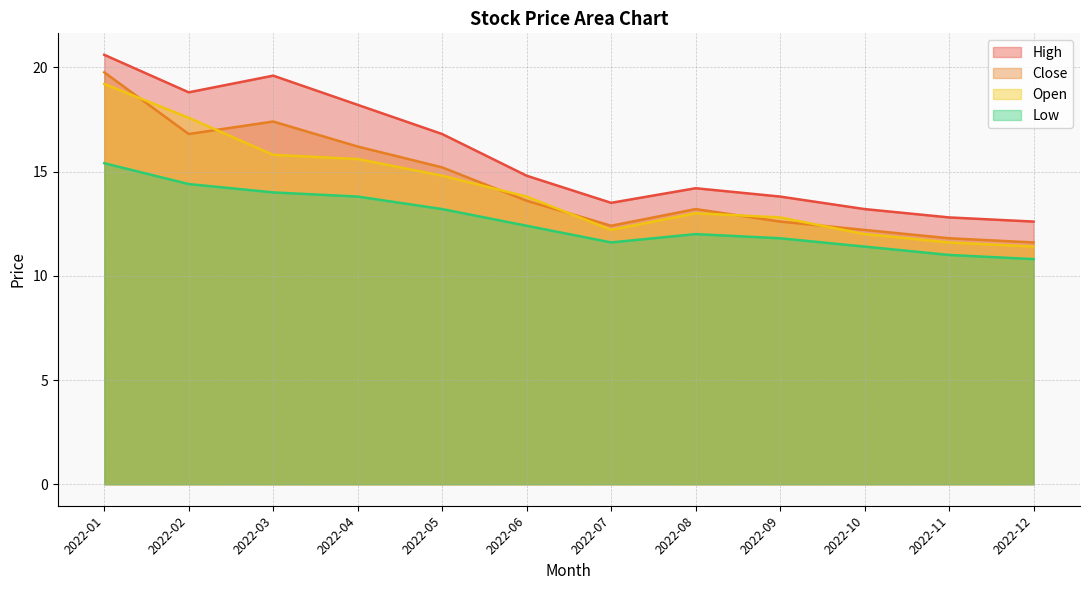

How many data points in Open are less than 13?

5